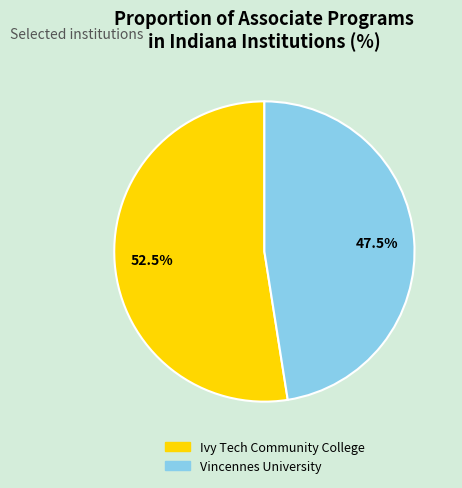

Between Ivy Tech Community College and Vincennes University, which is larger?

Ivy Tech Community College